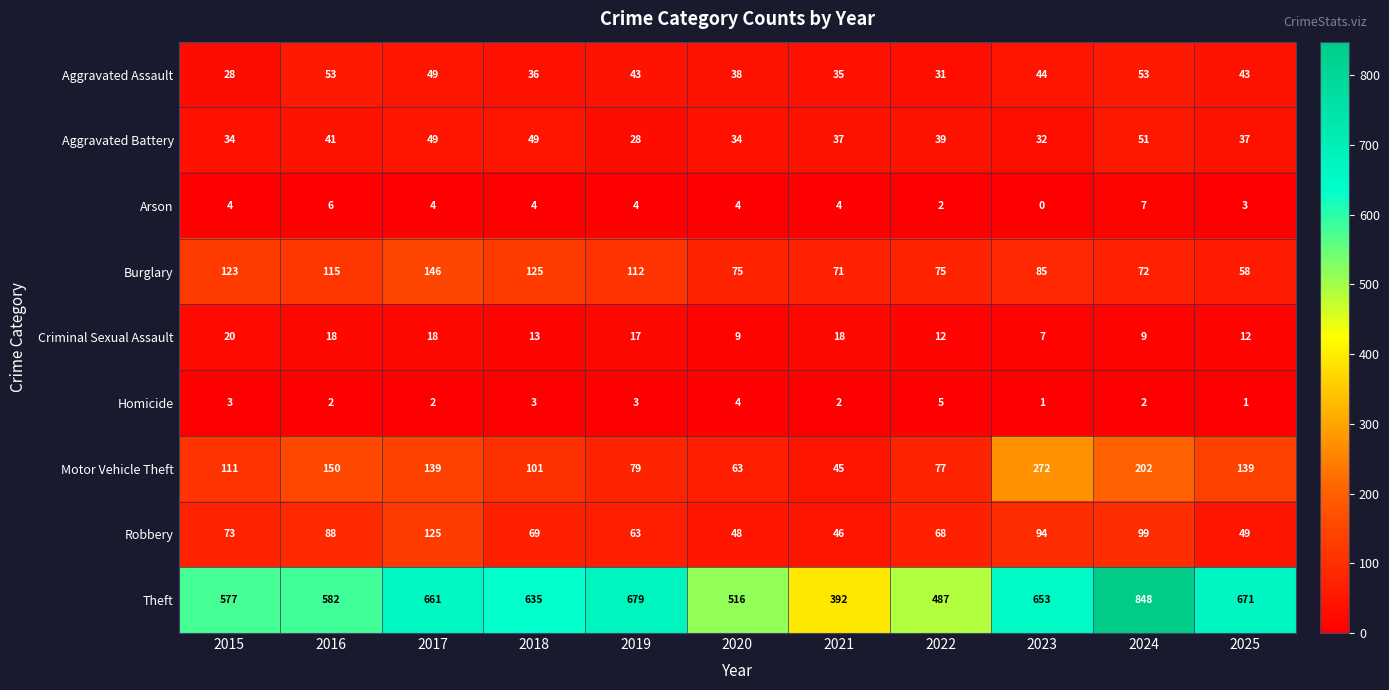

At how many categories does at least one series exceed 113?

11